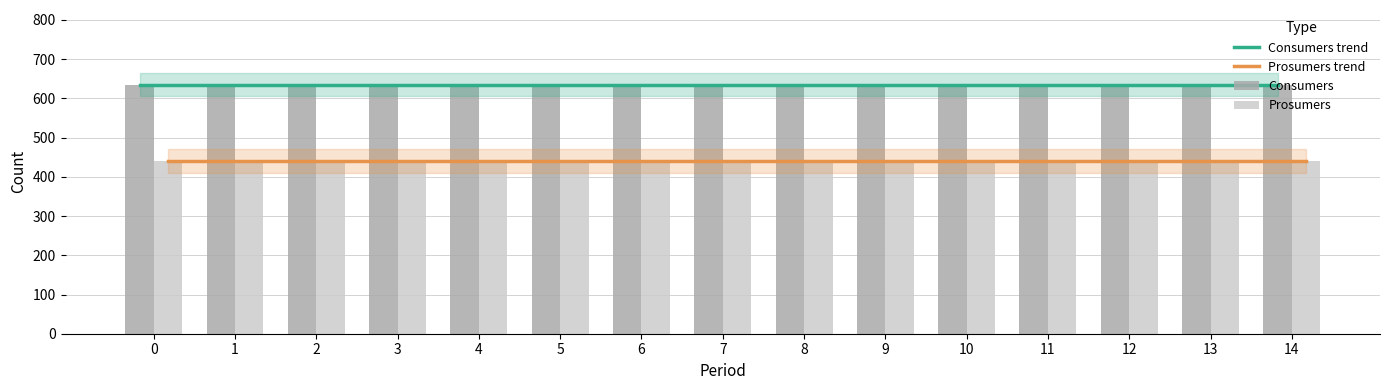

Which series has the widest spread of values?

Consumers trend